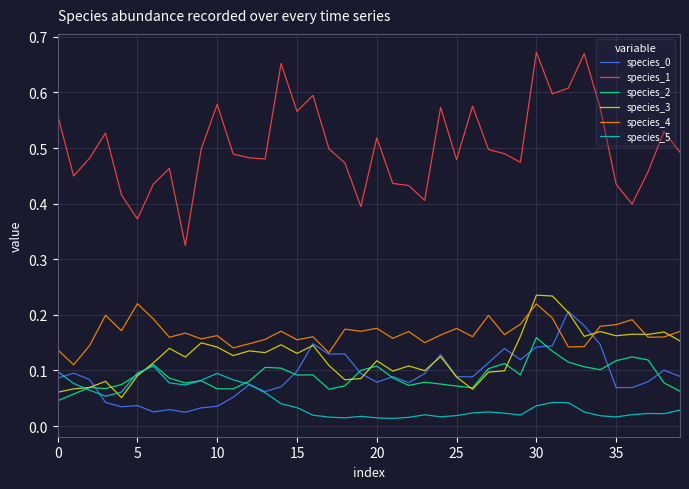

Which series has the largest total across all categories?

species_1